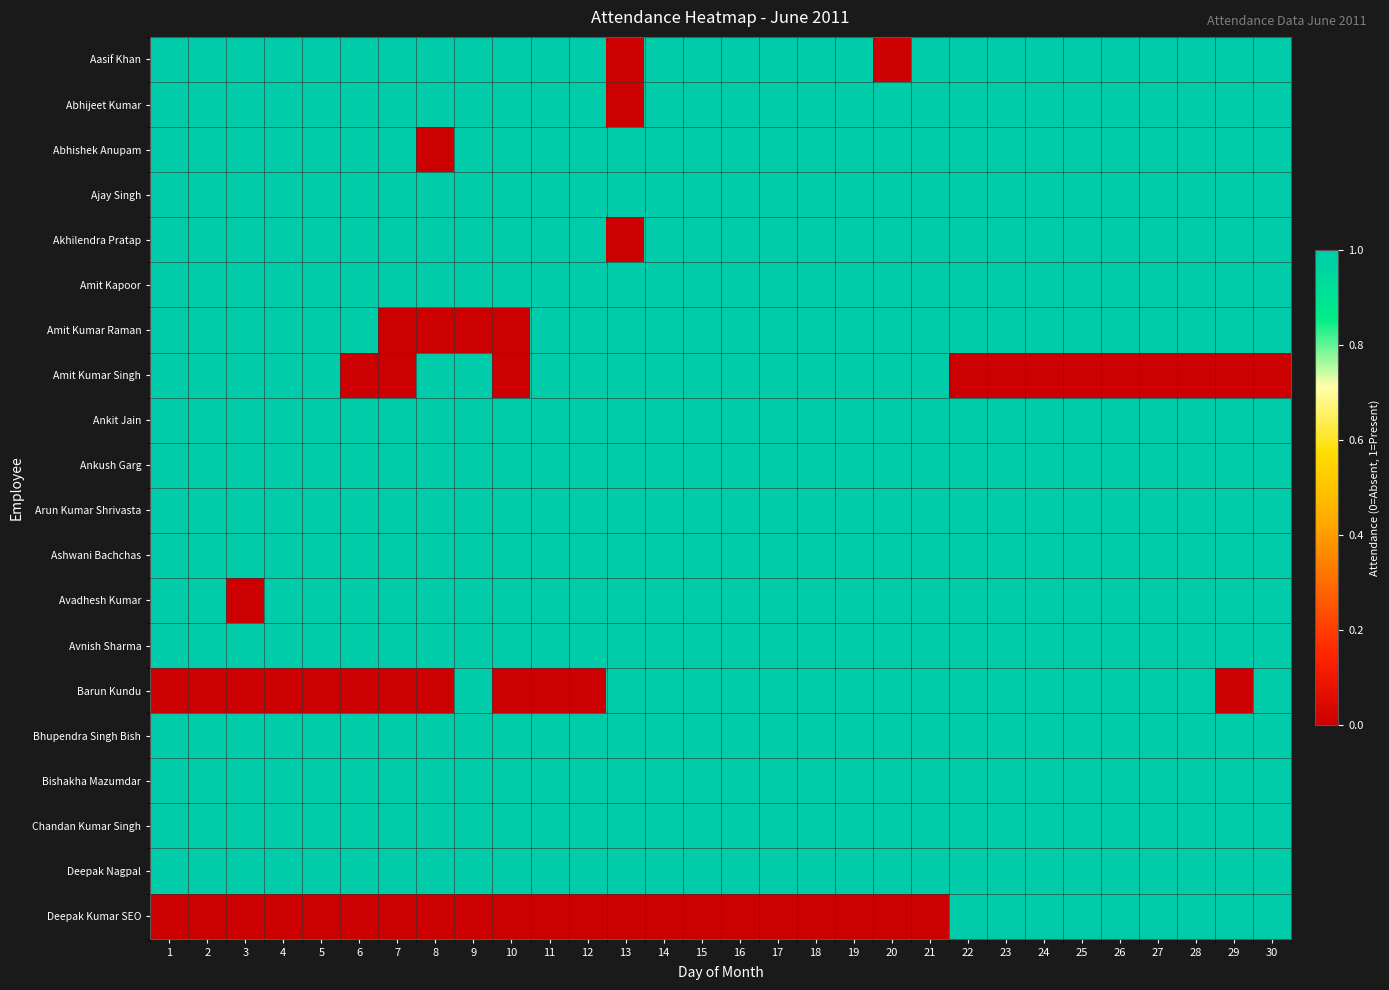

Rank the series at 4 from lowest to highest value.

Barun Kundu, Deepak Kumar SEO, Aasif Khan, Abhijeet Kumar, Abhishek Anupam, Ajay Singh, Akhilendra Pratap, Amit Kapoor, Amit Kumar Raman, Amit Kumar Singh, Ankit Jain, Ankush Garg, Arun Kumar Shrivasta, Ashwani Bachchas, Avadhesh Kumar, Avnish Sharma, Bhupendra Singh Bish, Bishakha Mazumdar, Chandan Kumar Singh, Deepak Nagpal